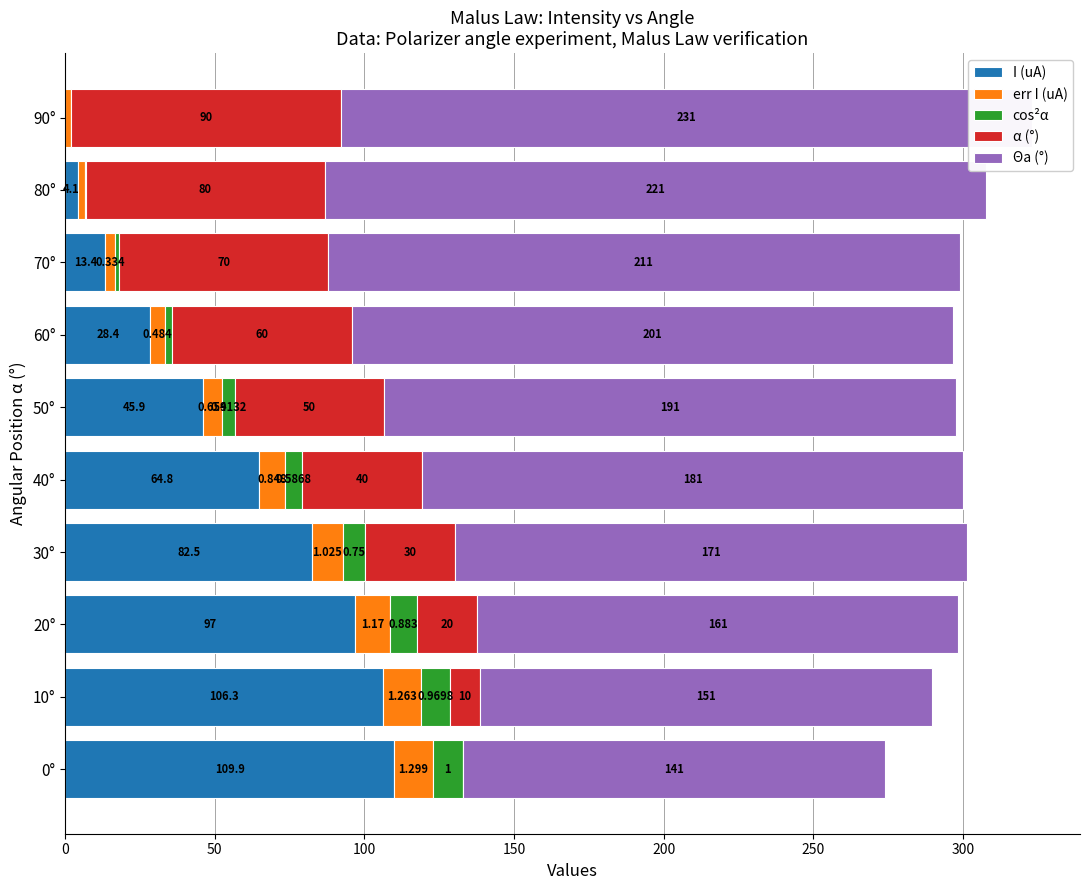

How many data points in err I (uA) are less than 8?

5